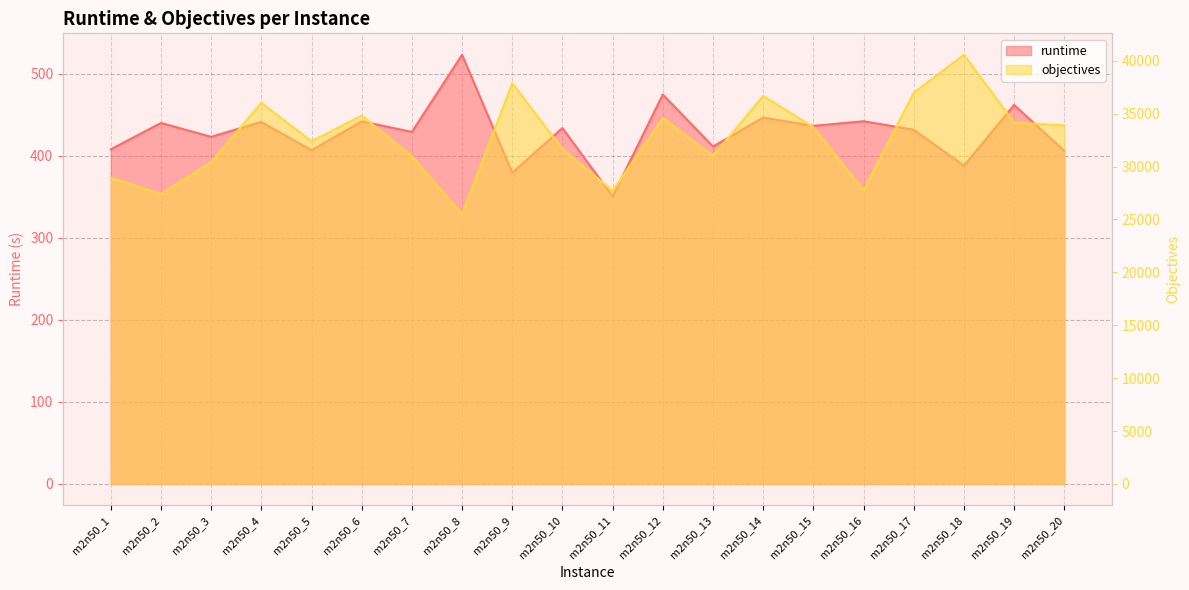

Reading left to right, extract all data points from this chart.

runtime: 408.1	440.2	423.3	441.5	407.0	442.3	429.3	523.4	379.7	434.0	350.7	475.0	411.5	446.9	436.7	442.4	432.0	388.2	462.2	406.3
objectives: 28948.0	27408.0	30418.0	36023.0	32385.0	34811.0	30974.0	25496.0	37872.0	31662.0	27706.0	34578.0	31001.0	36672.0	33725.0	27745.0	36976.0	40564.0	34168.0	33882.0